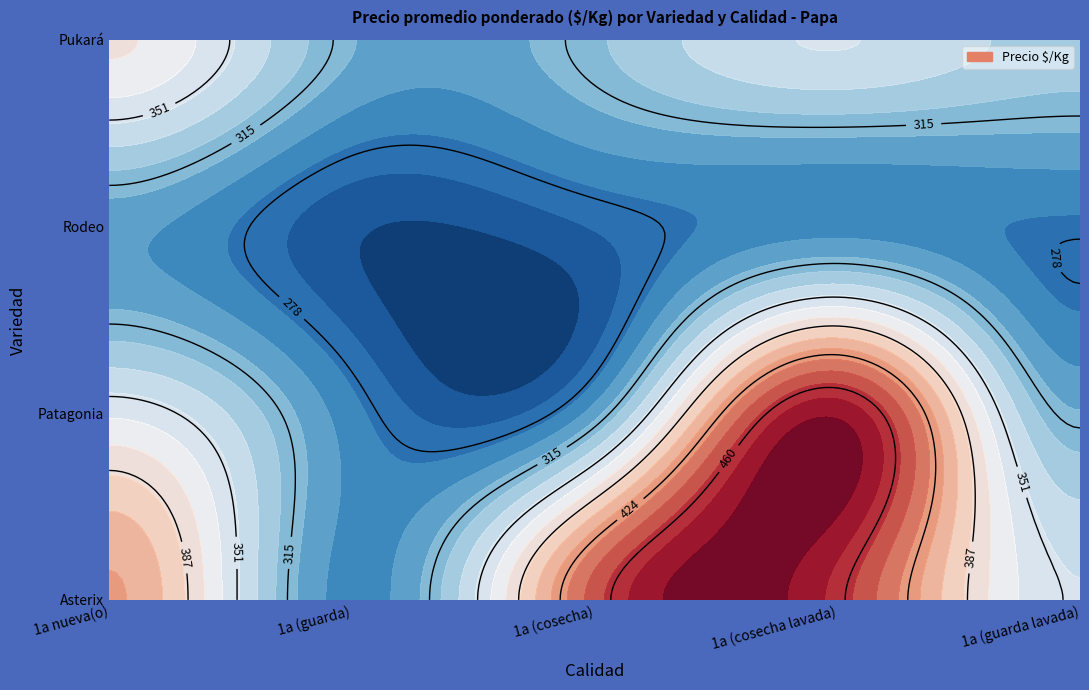

Rank the categories by Rodeo value from lowest to highest.

1a (guarda), 1a (cosecha), 1a (guarda lavada), 1a (cosecha lavada), 1a nueva(o)